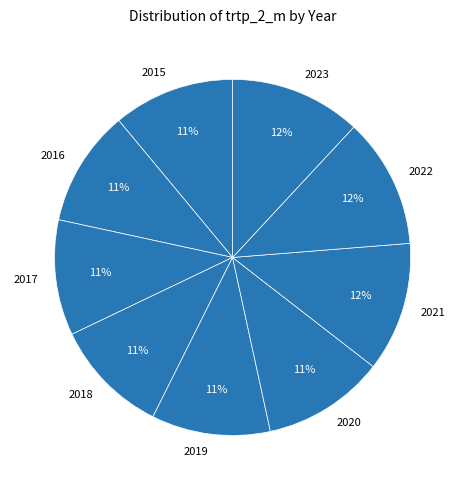

To the nearest percent, what is the average slice percentage?

11%